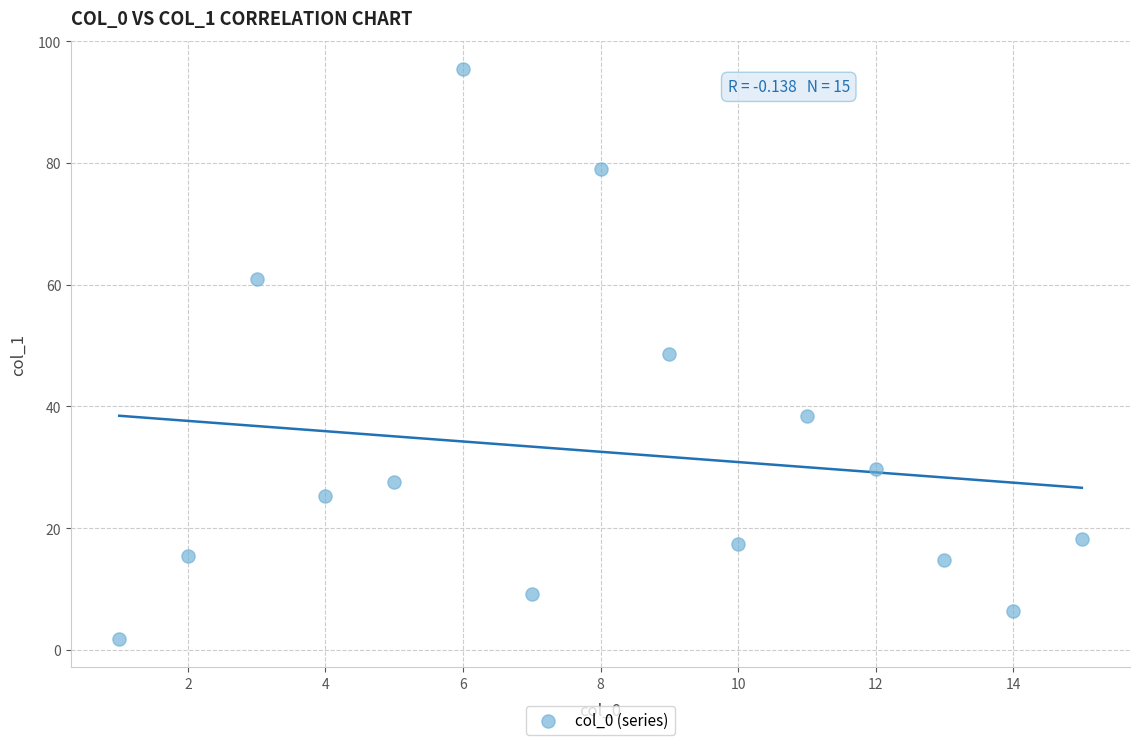

What is the range of Y values (max minus min)?

93.6